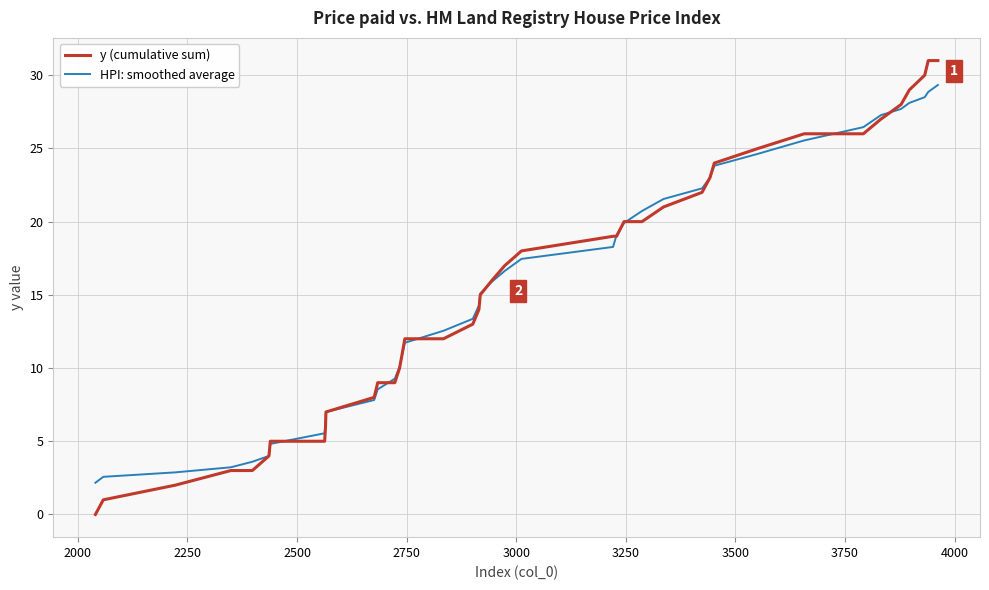

Reading left to right, transcribe all the data shown in this chart.

y (cumulative sum): 0.0	1.0	2.0	3.0	3.0	4.0	5.0	5.0	6.0	7.0	8.0	9.0	9.0	10.0	11.0	12.0	12.0	13.0	14.0	15.0	16.0	17.0	18.0	19.0	19.0	20.0	20.0	21.0	22.0	23.0	24.0	25.0	26.0	26.0	27.0	28.0	29.0	30.0	31.0	31.0
HPI: smoothed average: 2.2	2.6	2.9	3.2	3.6	4.0	4.8	5.5	6.3	7.0	7.8	8.5	9.3	10.1	10.9	11.7	12.5	13.4	14.3	15.1	15.9	16.6	17.5	18.3	19.1	19.9	20.7	21.5	22.3	23.0	23.8	24.6	25.5	26.5	27.3	27.7	28.1	28.5	28.9	29.3